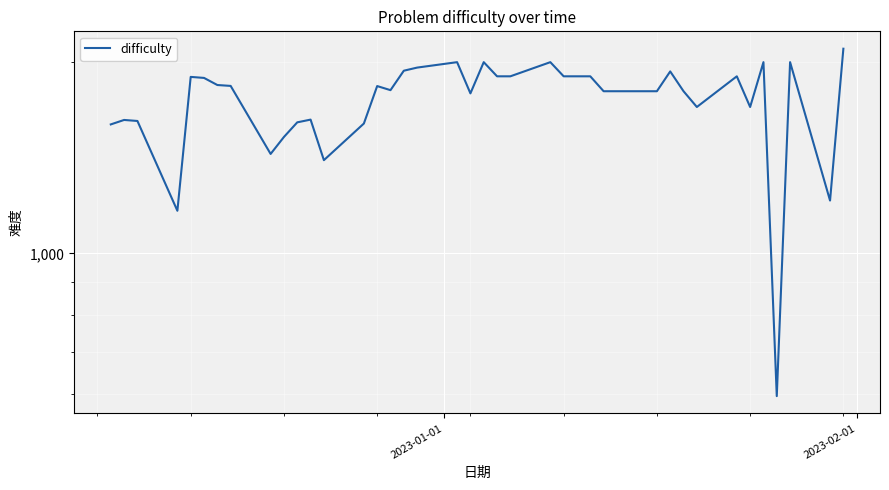

What is the difference between the maximum and minimum values?

1504